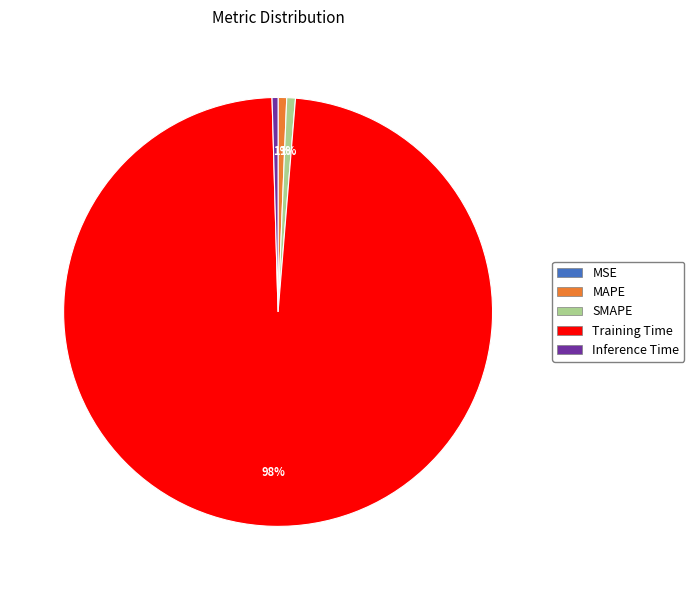

To the nearest percent, what is the average slice percentage?

20%